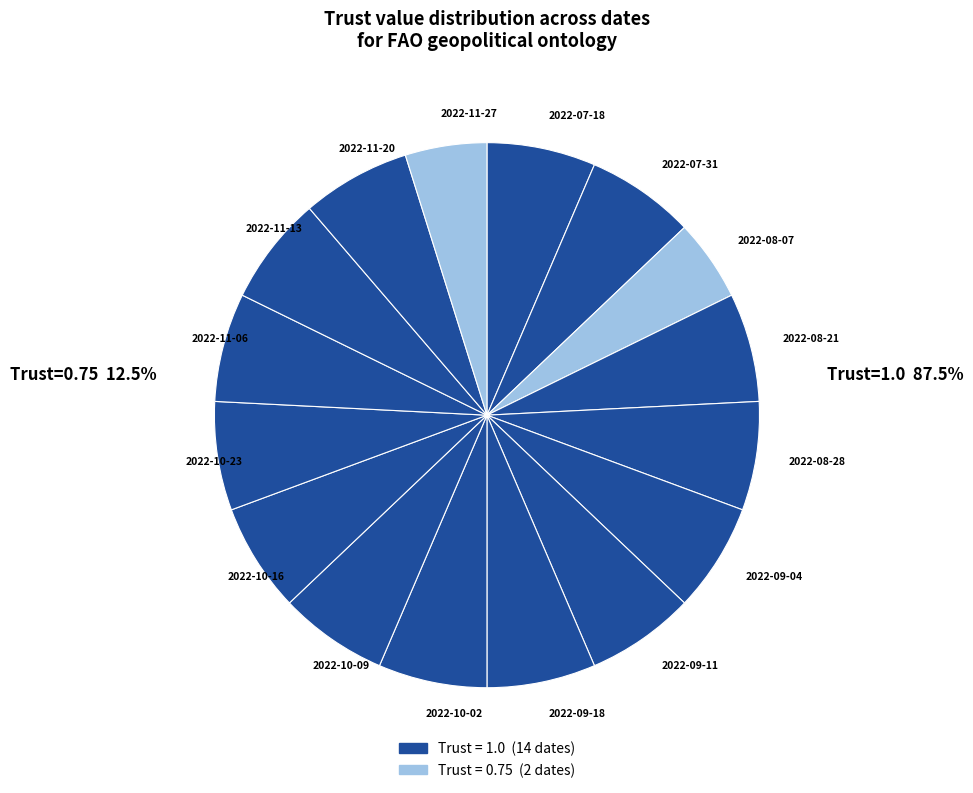

Approximately how many times larger is the value at 2022-11-06 compared to 2022-07-18?

1.0